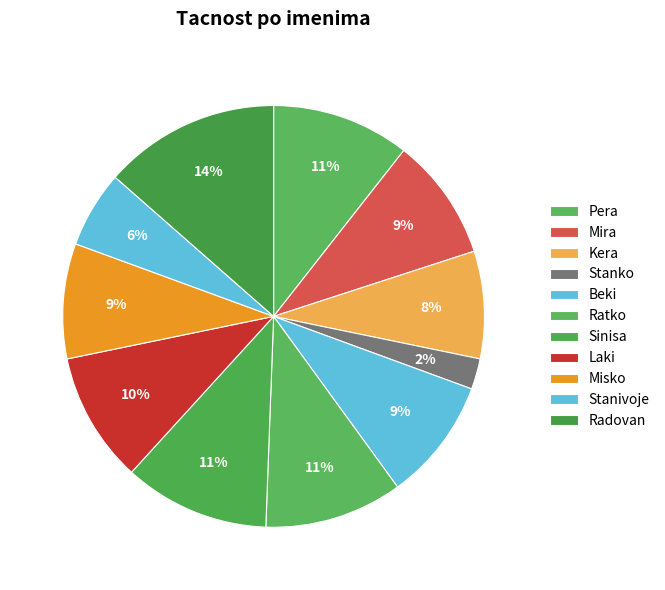

Approximately how many times larger is the value at Beki compared to Misko?

1.1